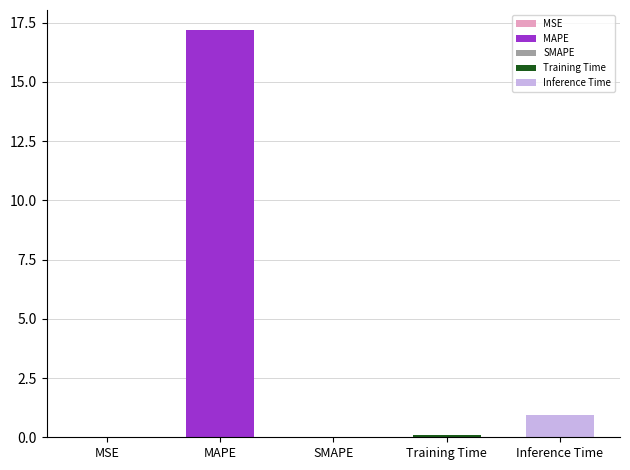

Rank the categories by value from highest to lowest.

MAPE, Inference Time, Training Time, MSE, SMAPE